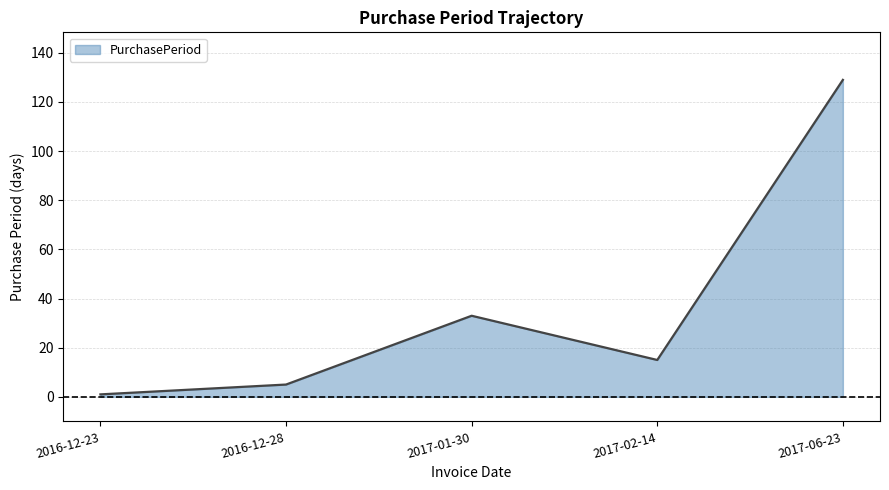

What is the maximum value shown in the chart?

129